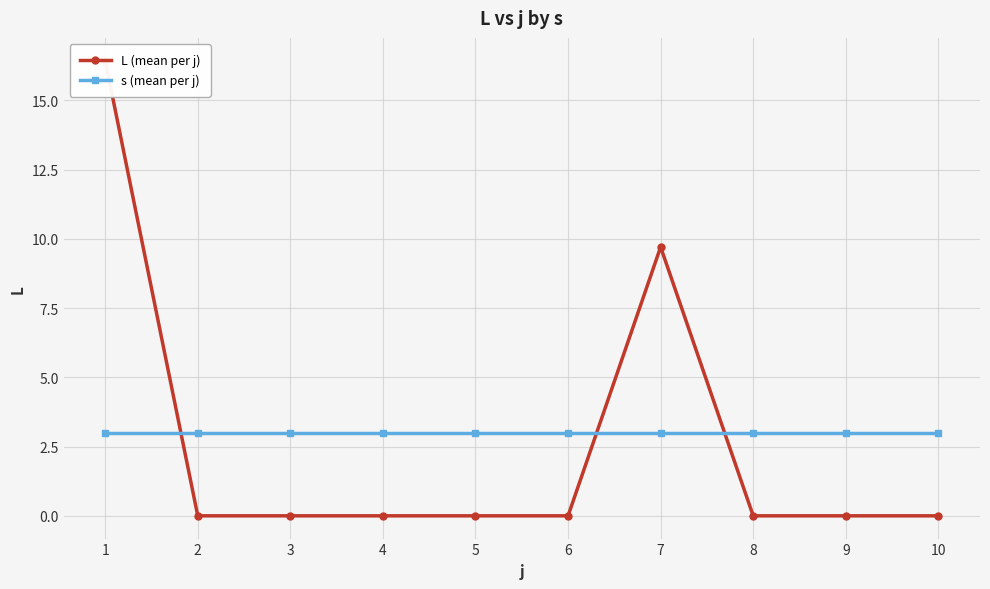

Rank the series by their maximum value, from highest to lowest.

L (mean per j), s (mean per j)